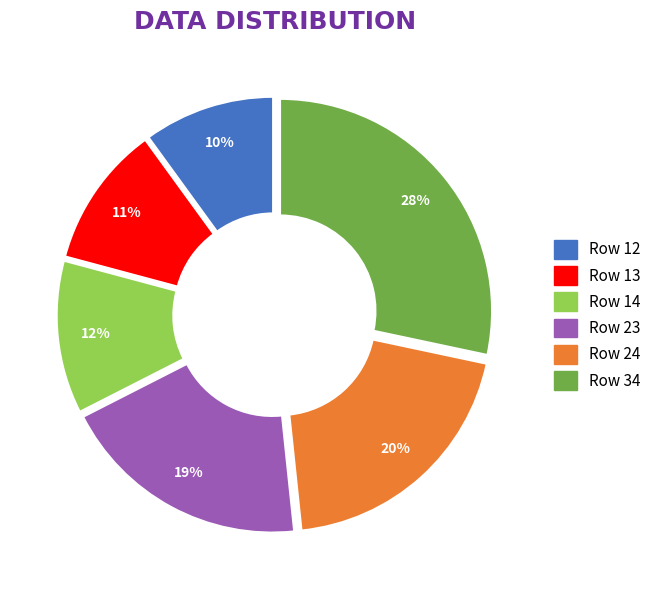

Is there any slice that represents more than half of the pie?

No